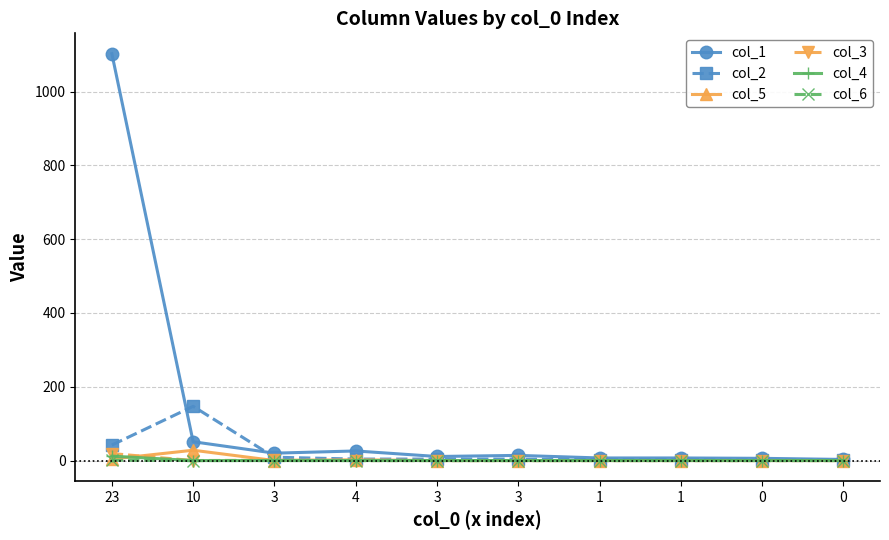

How many lines are shown in the chart?

6